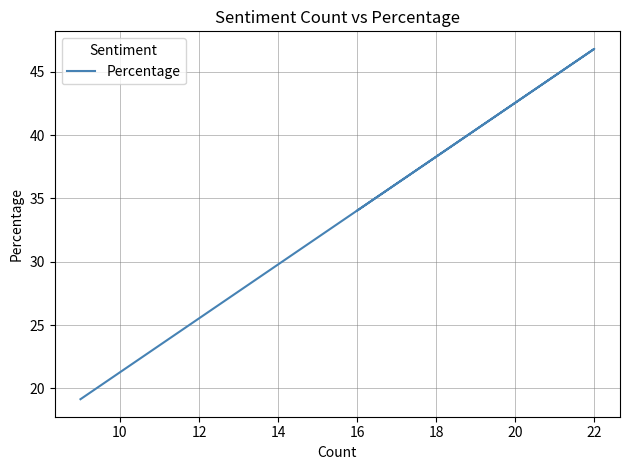

Does the chart display data point markers on the line(s)?

No